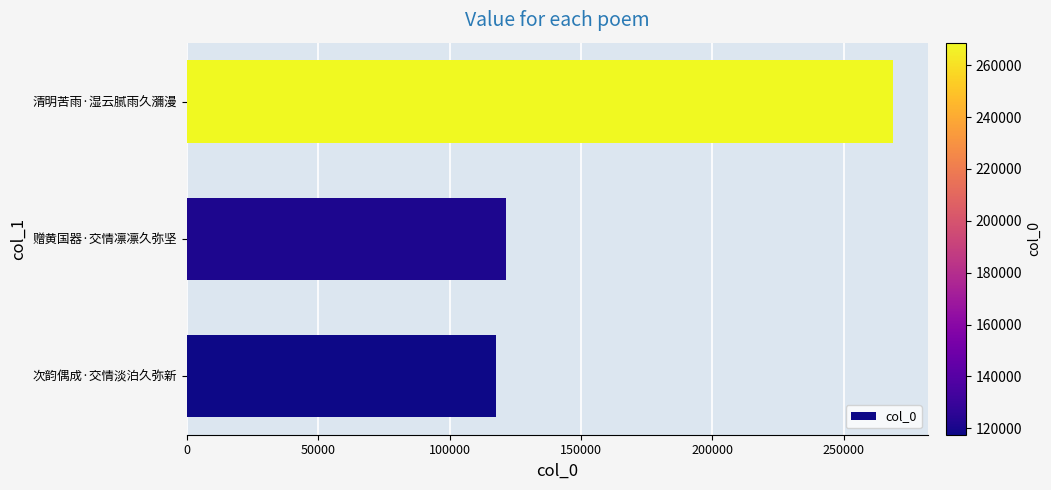

Approximately how many times larger is the value at 次韵偶成·交情淡泊久弥新 compared to 赠黄国器·交情凛凛久弥坚?

1.0